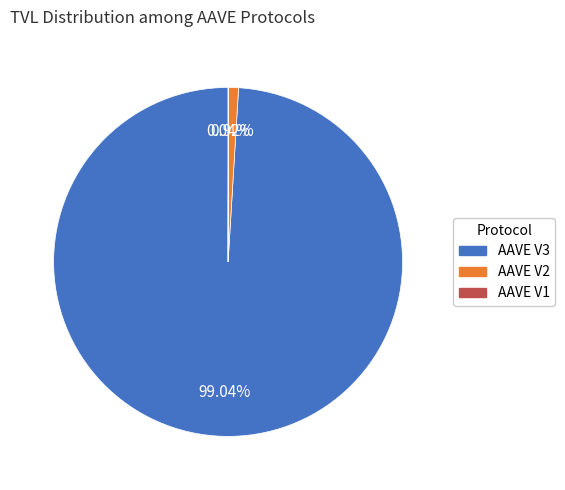

Approximately how many times larger is the value at AAVE V3 compared to AAVE V2?

108.0